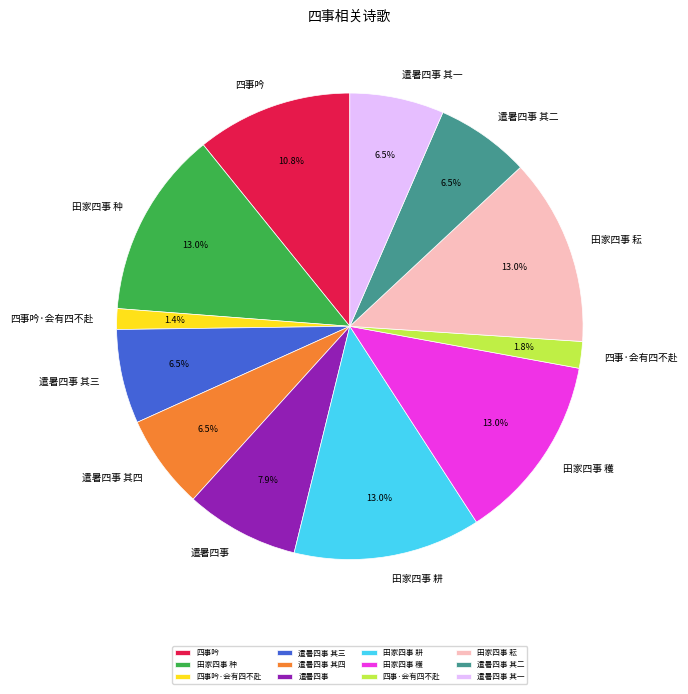

To the nearest percent, what is the average slice percentage?

8%